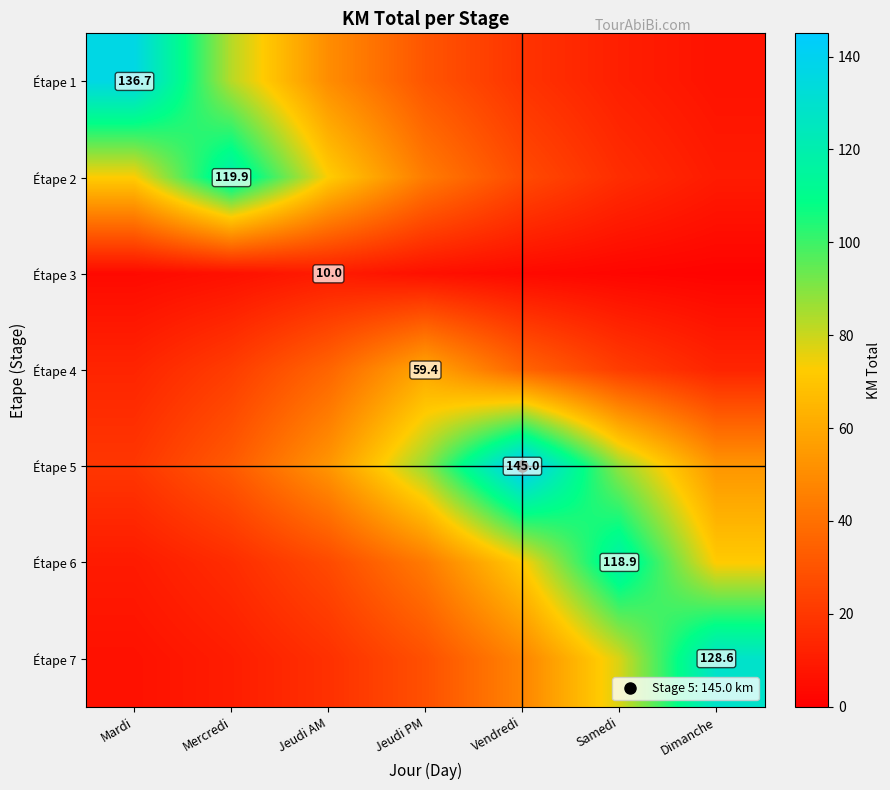

Which series has the widest spread of values?

Étape 1